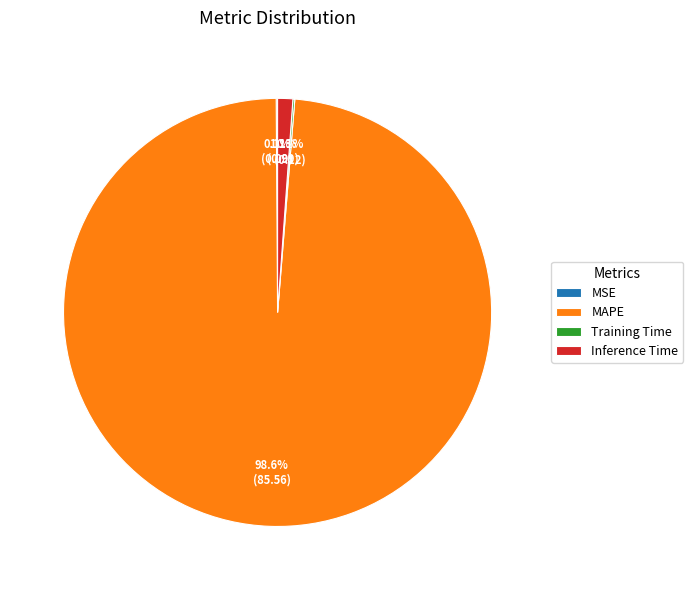

Which slice represents more than half of the pie?

MAPE